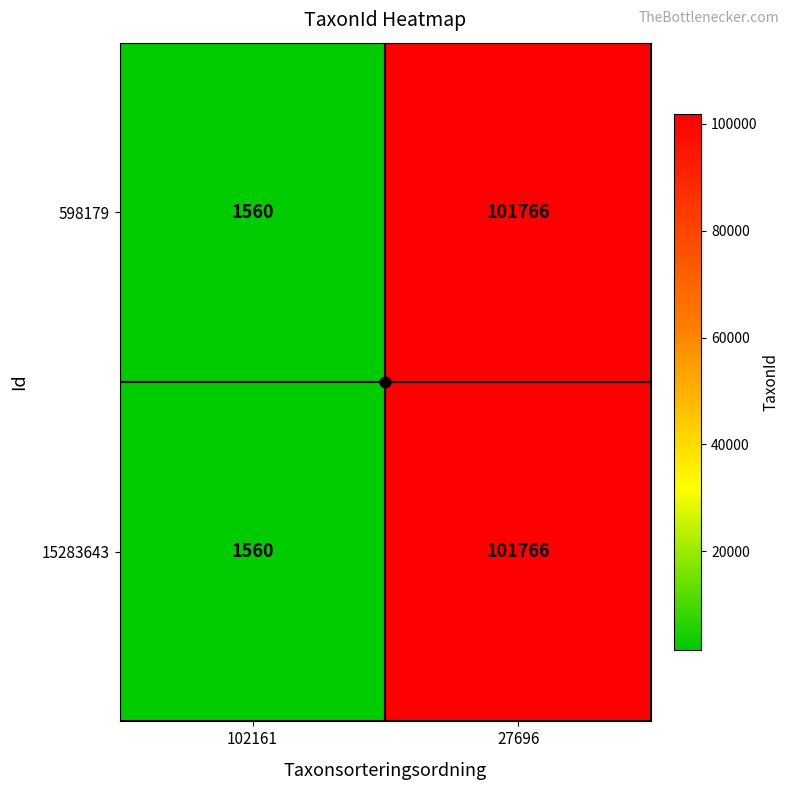

What is the difference between the maximum and minimum values in the 598179 series?

100206